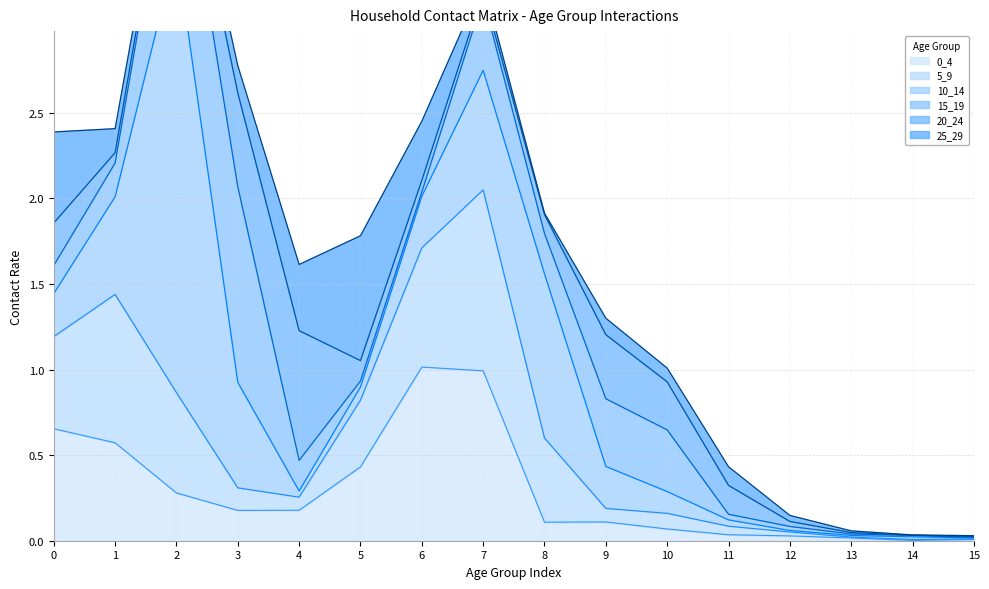

The value of 0_4 at 8 is 0.1. True or false?

True